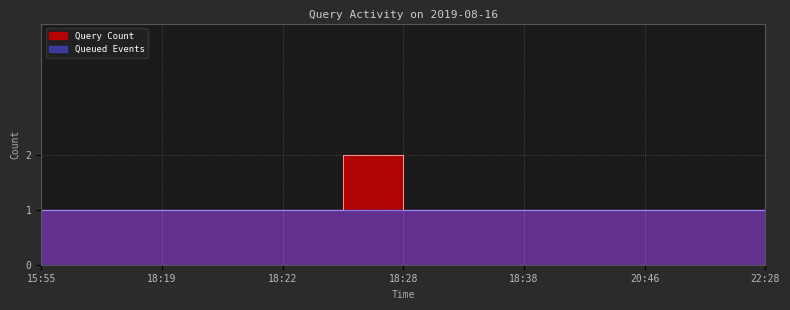

How many points are higher than both their immediate neighbors (excluding endpoints)?

1